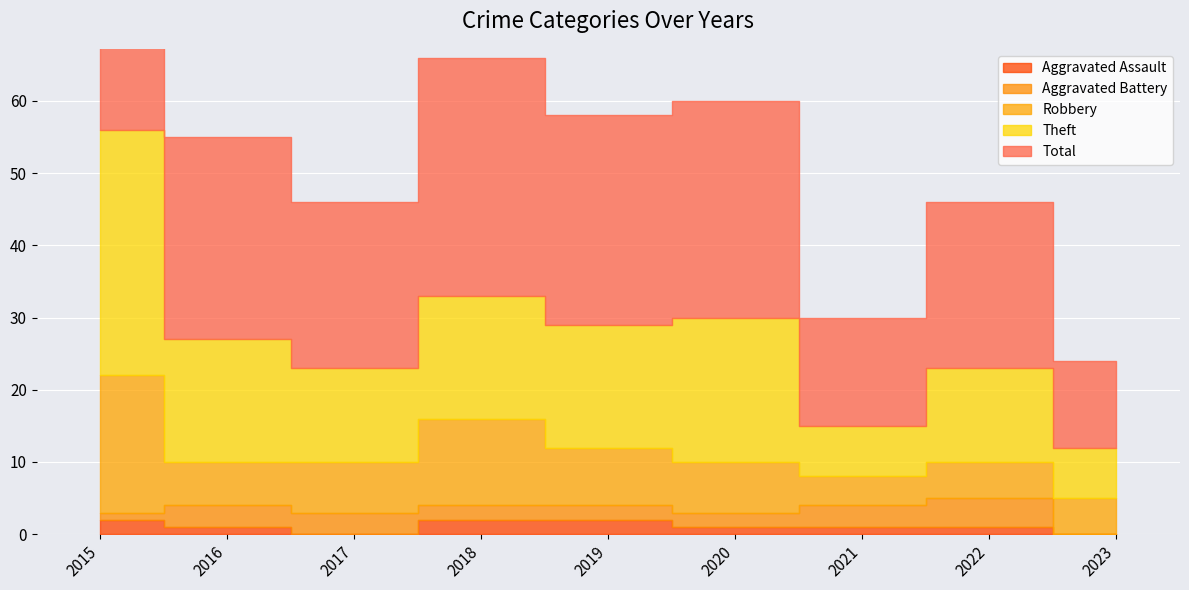

How many lines are shown in the chart?

5